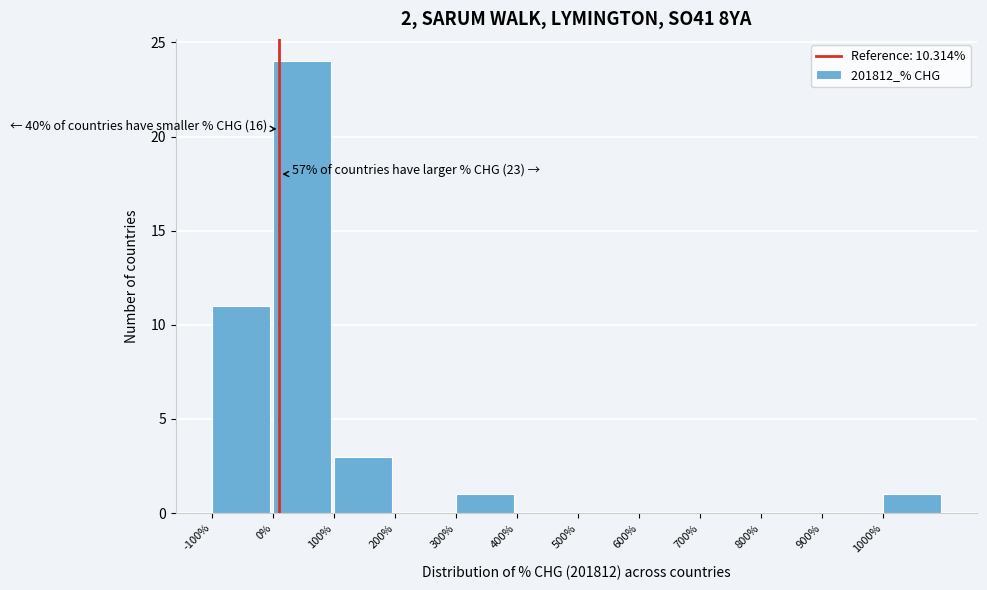

Over which range of the x-axis is the bar tallest?

0 to 100